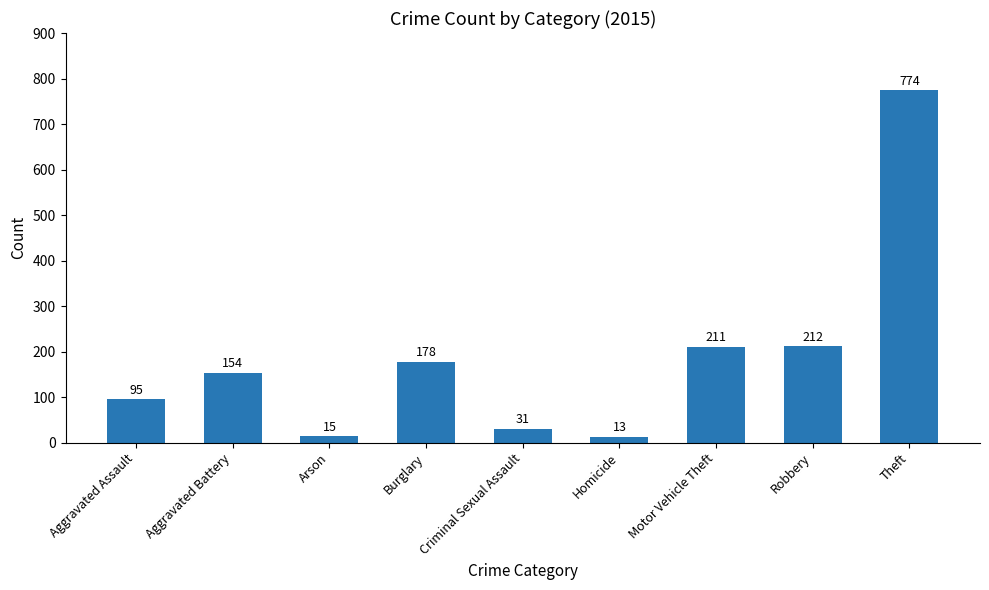

Which has a higher value, Theft or Motor Vehicle Theft?

Theft